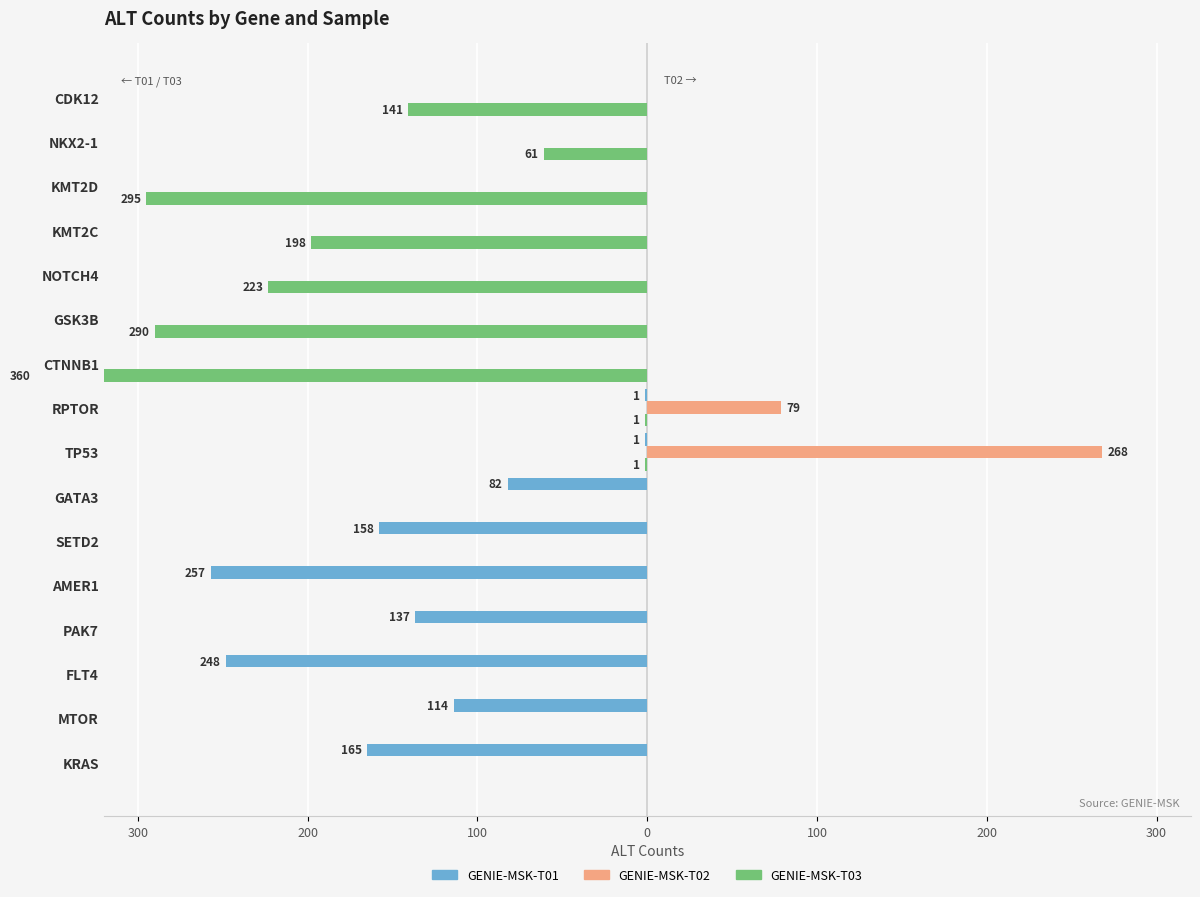

Reading right to left, transcribe all the data shown in this chart.

T01: 0	0	0	0	0	0	0	-1	-1	-82	-158	-257	-137	-248	-114	-165
T02: 0	0	0	0	0	0	0	79	268	0	0	0	0	0	0	0
T03: -141	-61	-295	-198	-223	-290	-360	-1	-1	0	0	0	0	0	0	0